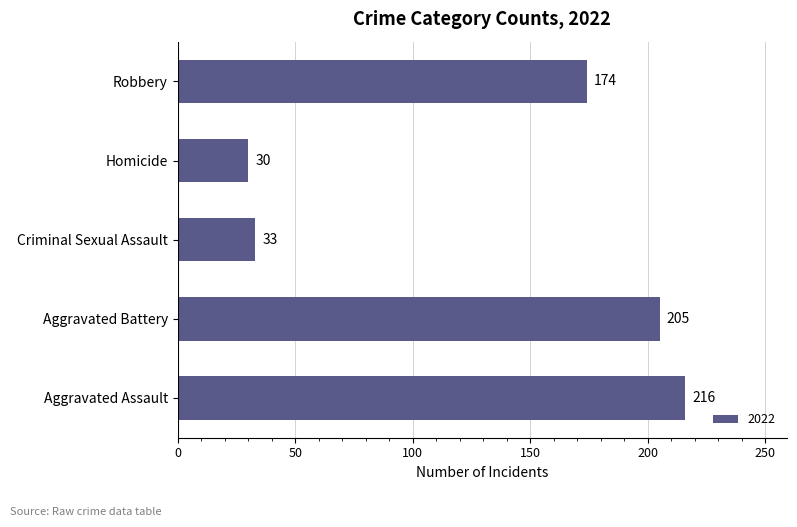

Which has a higher value, Aggravated Battery or Robbery?

Aggravated Battery